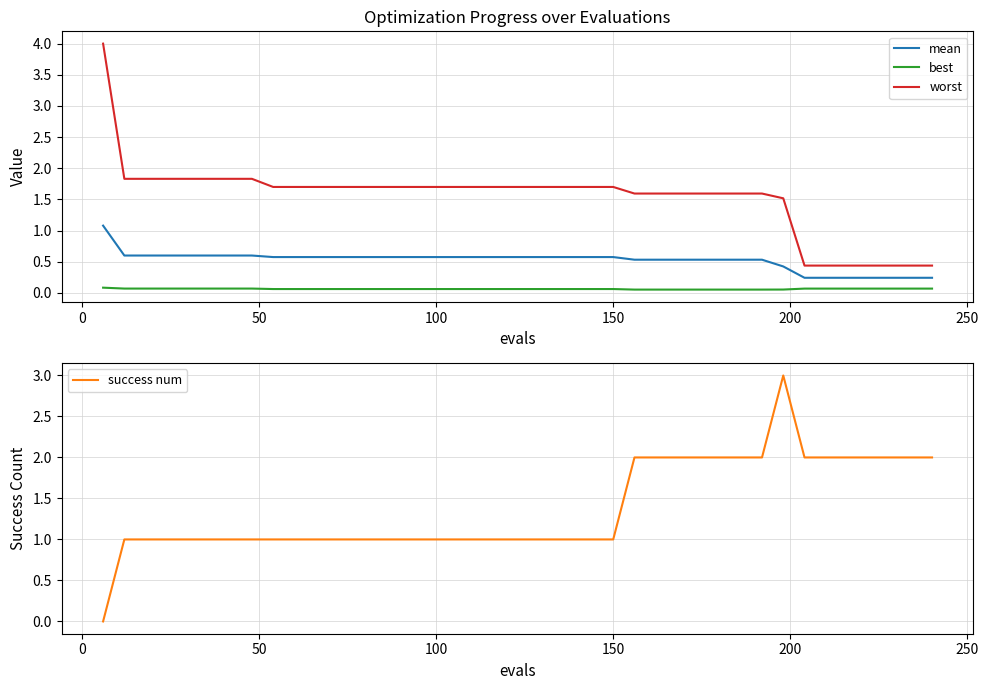

How many lines are shown in the chart?

4